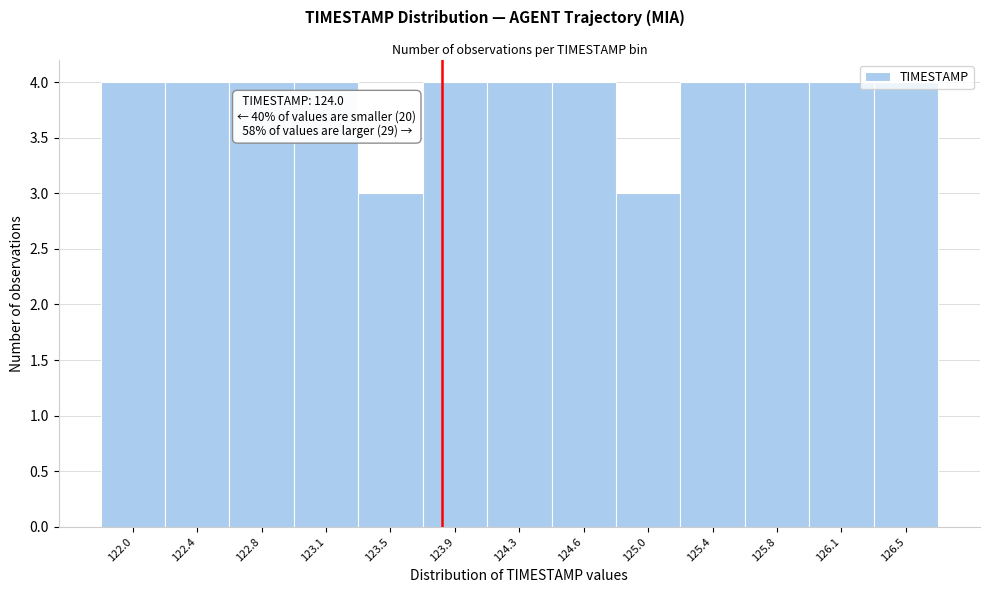

What is the value of the 11th bar from the left?

4